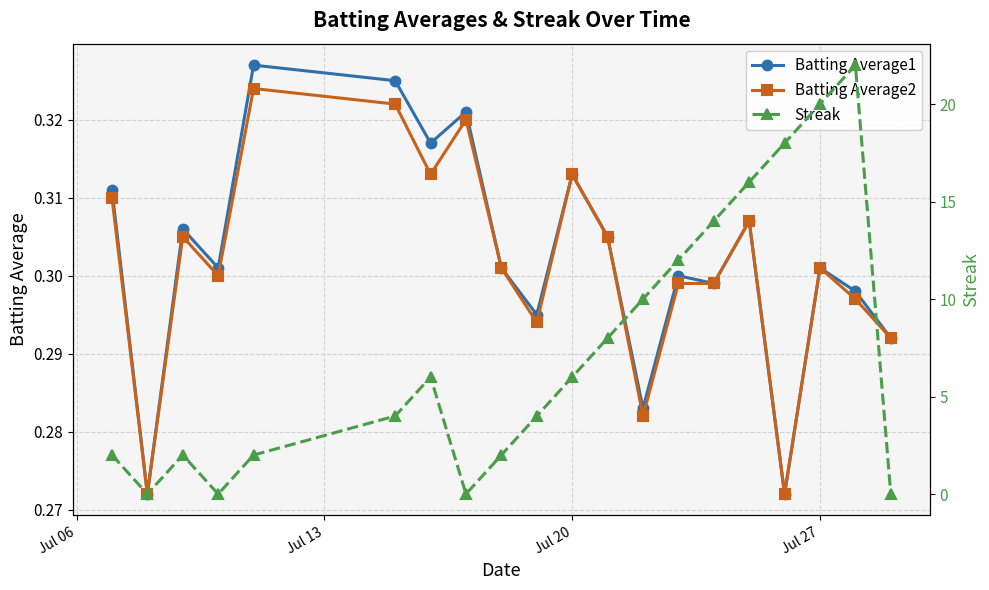

What is the difference between the second highest and second lowest values in the Streak series?

20.0